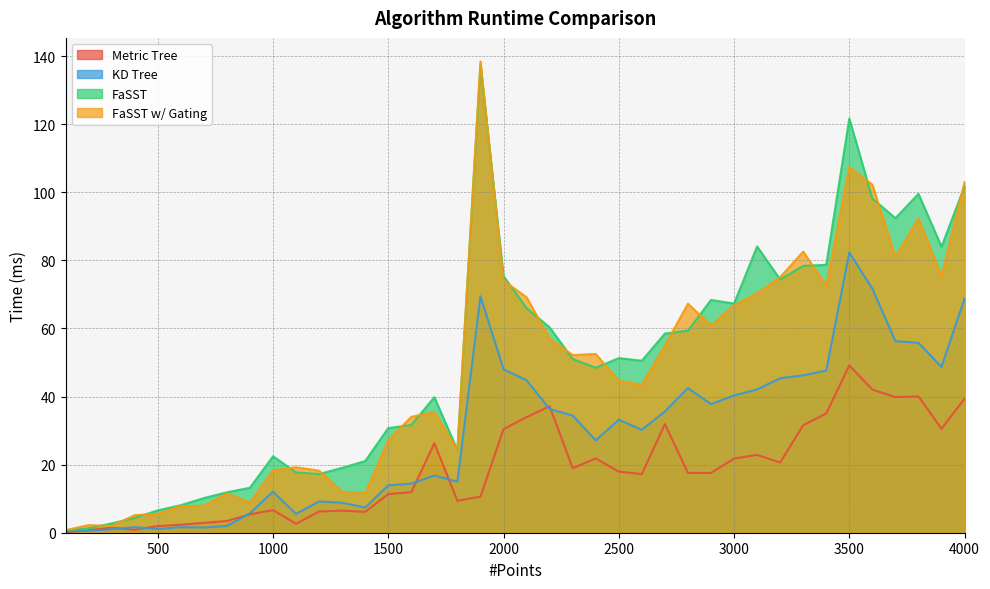

Between 1600 and 2800, which is larger?

2800